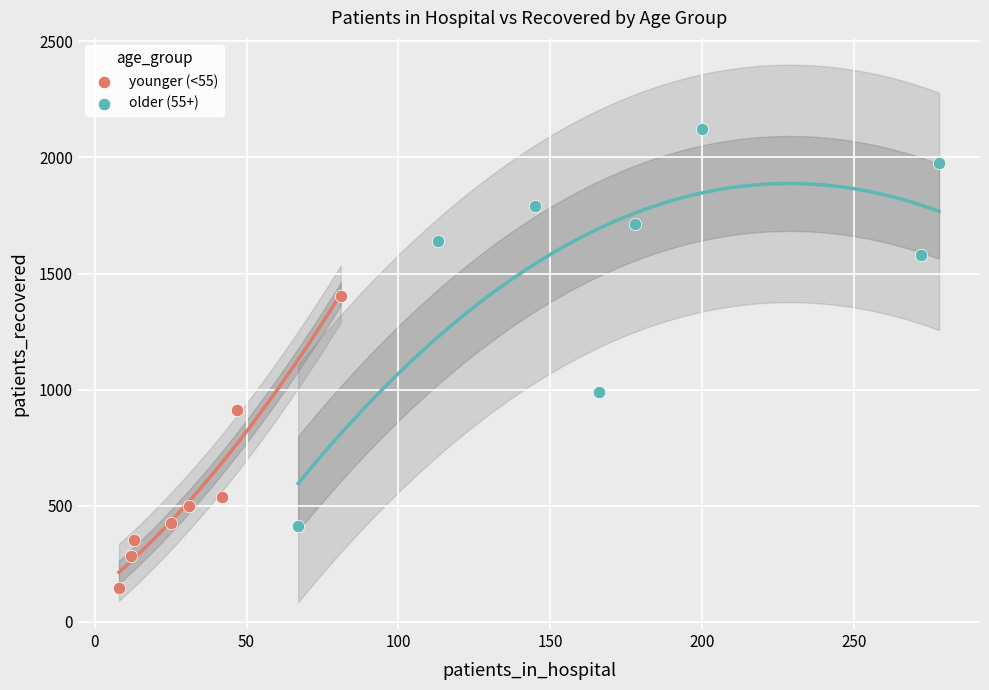

Which series has the largest Y range (max minus min)?

older (55+)